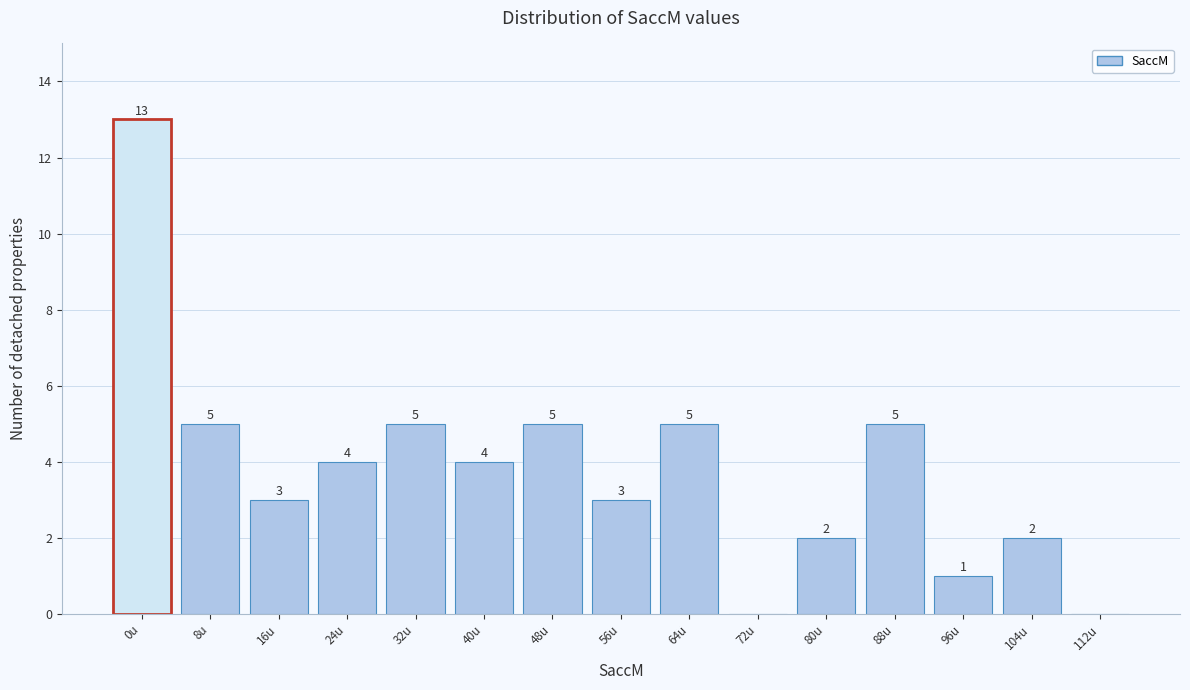

Reading left to right, list all the values displayed in this chart.

0u=13	8u=5	16u=3	24u=4	32u=5	40u=4	48u=5	56u=3	64u=5	72u=0	80u=2	88u=5	96u=1	104u=2	112u=0